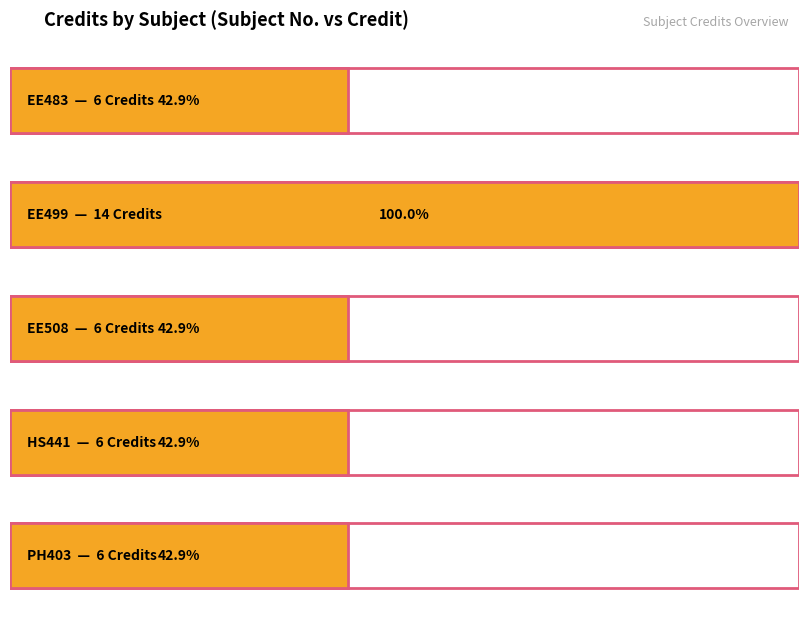

What is the value of the 5th bar from the left?

6